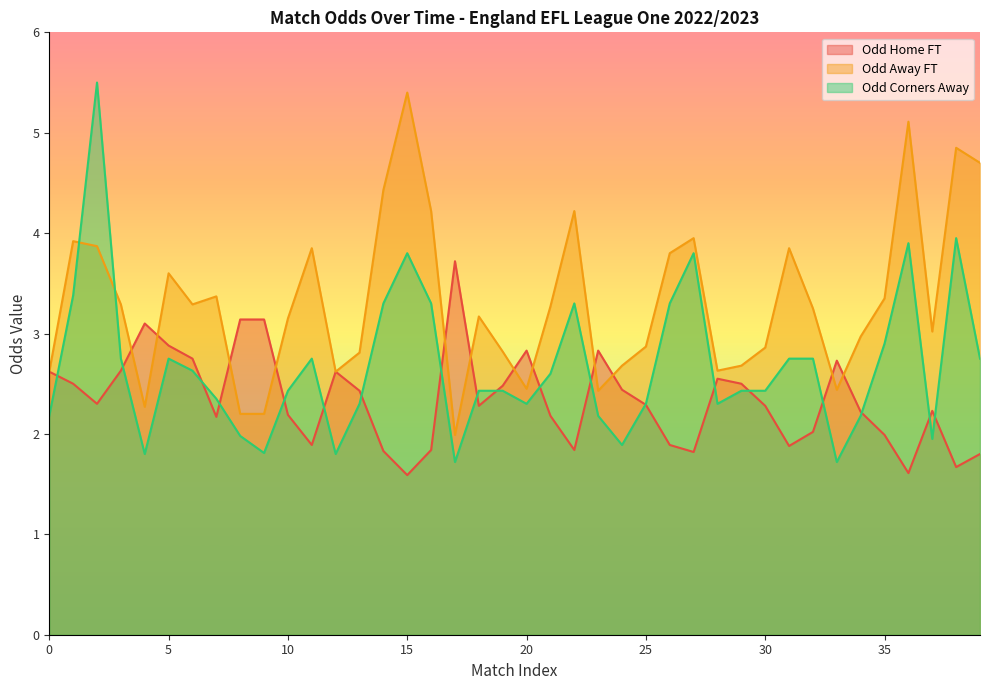

How many values in the Odd_A_FT series exceed 3?

23